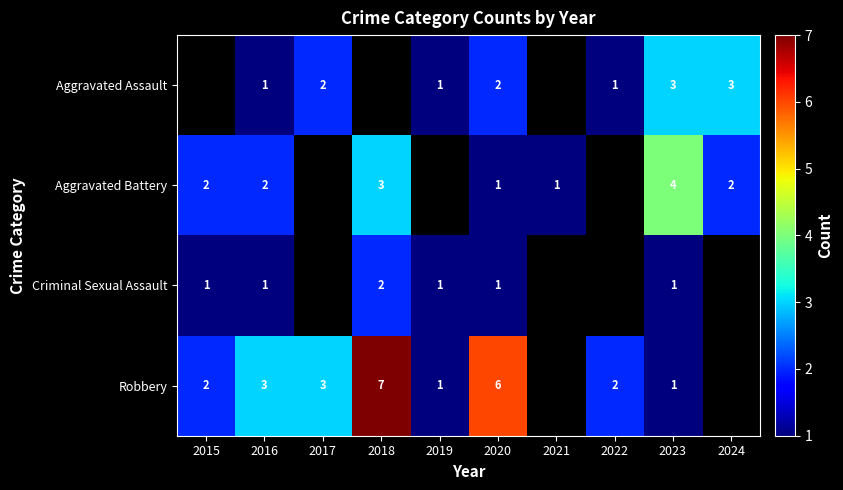

Which category has the lowest value across all series?

2016